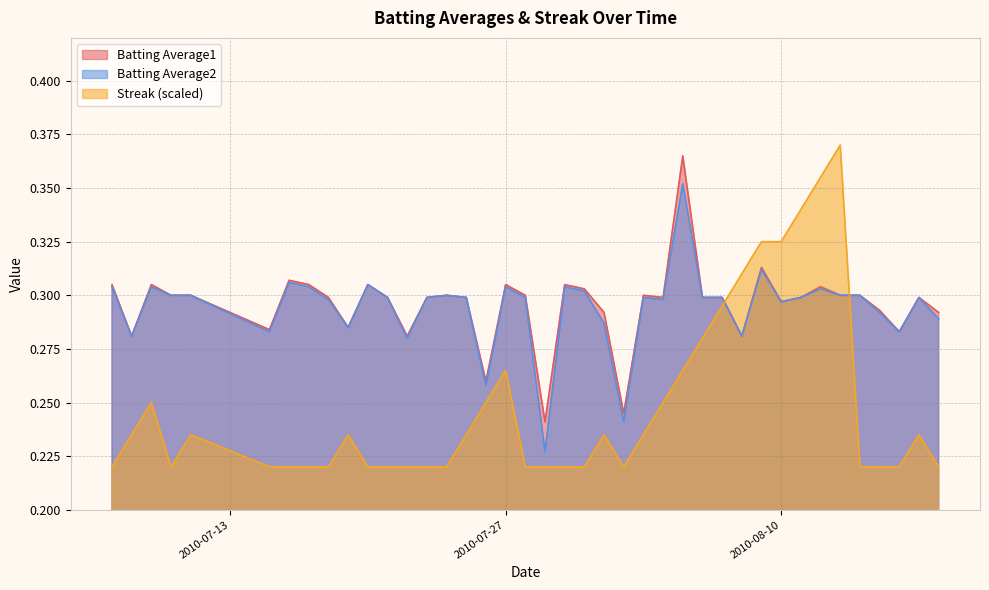

True or false: Streak and Batting Average2 cross at least once.

True